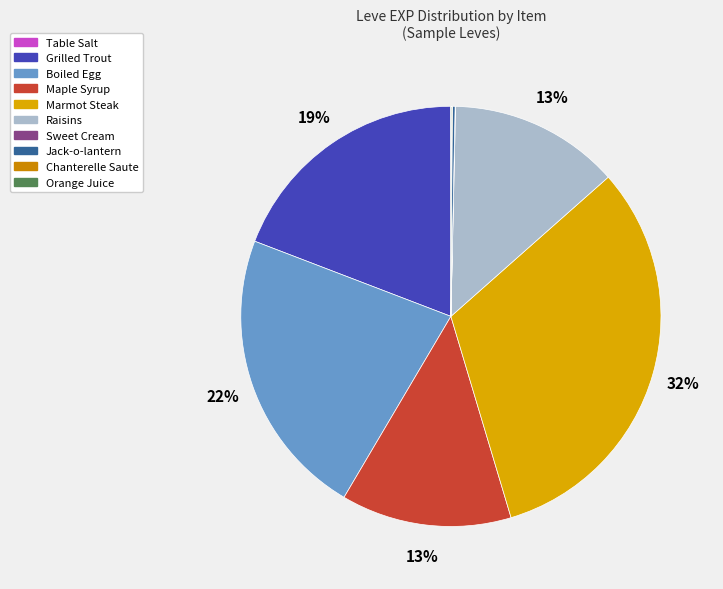

Is the sum of Chanterelle Saute and Grilled Trout greater than half?

No